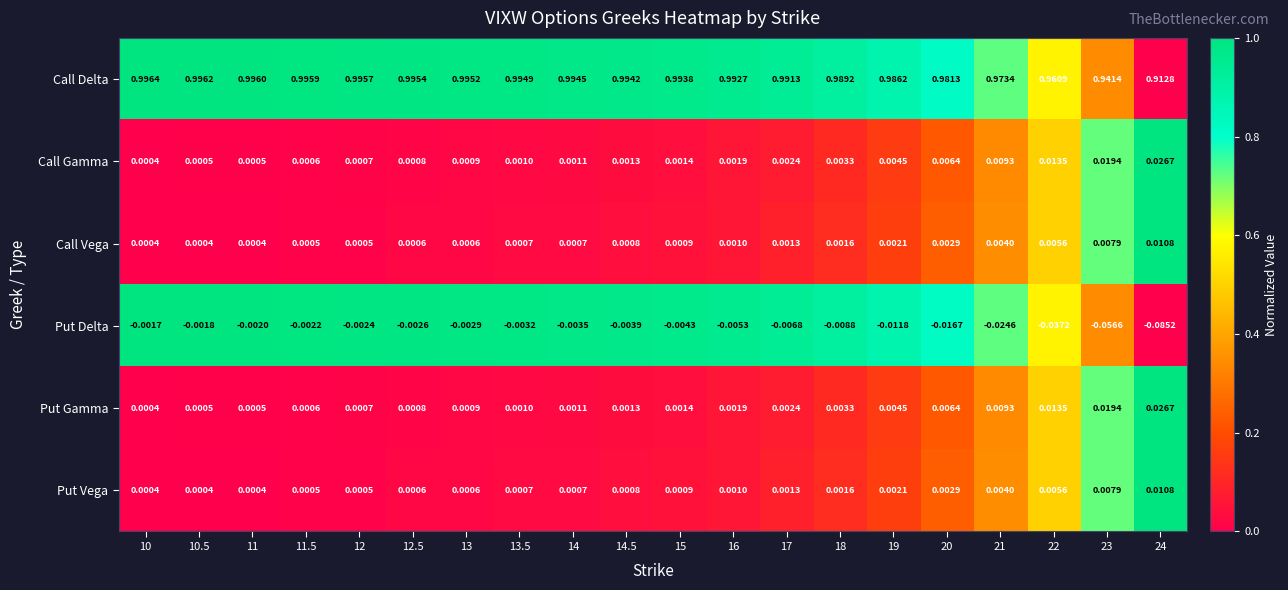

Which series has the largest total across all categories?

Call Delta